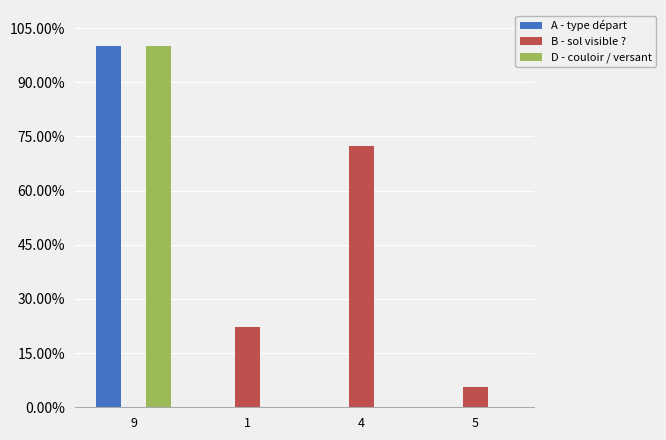

Rank the series by their maximum value, from lowest to highest.

B - sol visible ?, A - type départ, D - couloir / versant